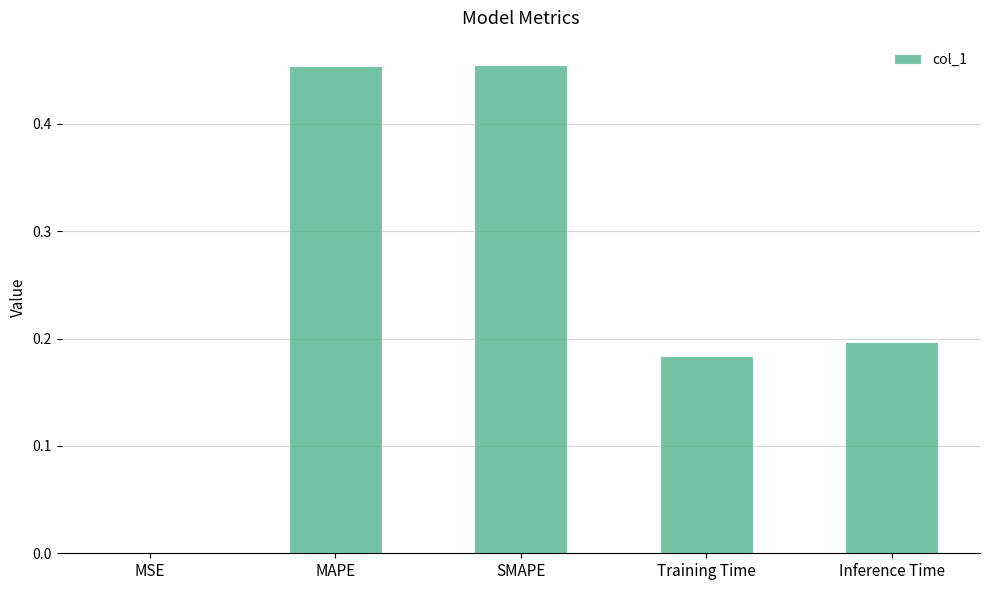

What is the sum of all values?

1.3